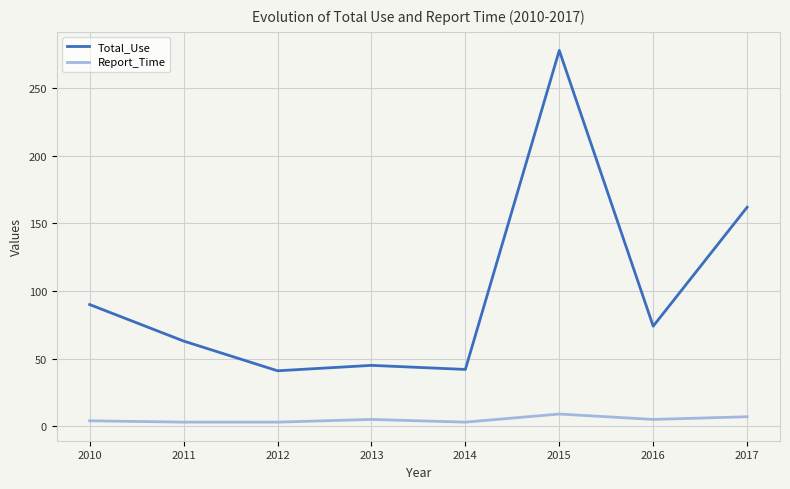

Is this an area chart (filled region under the line)?

No